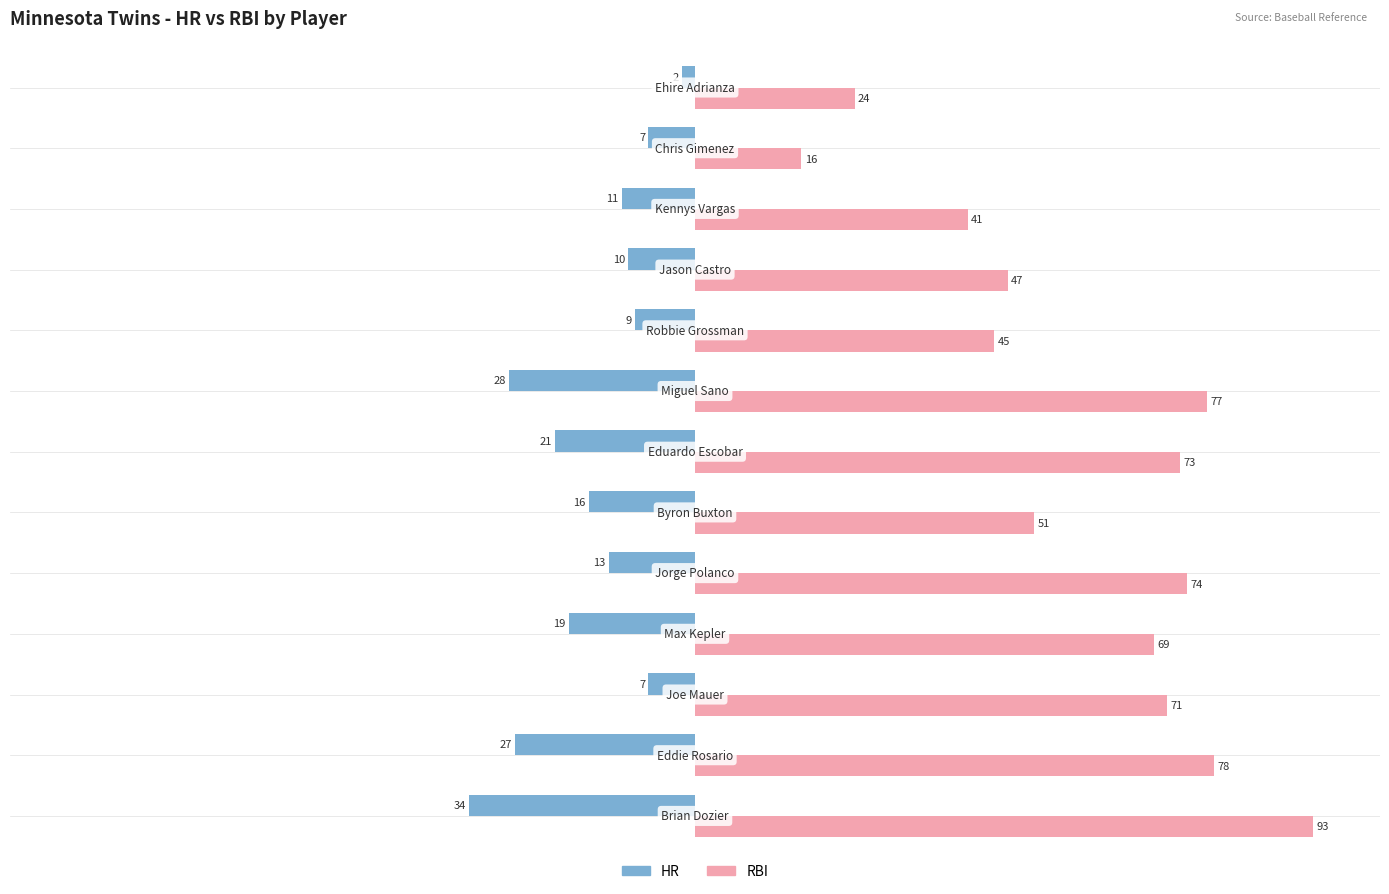

What is the highest value of the RBI series?

93